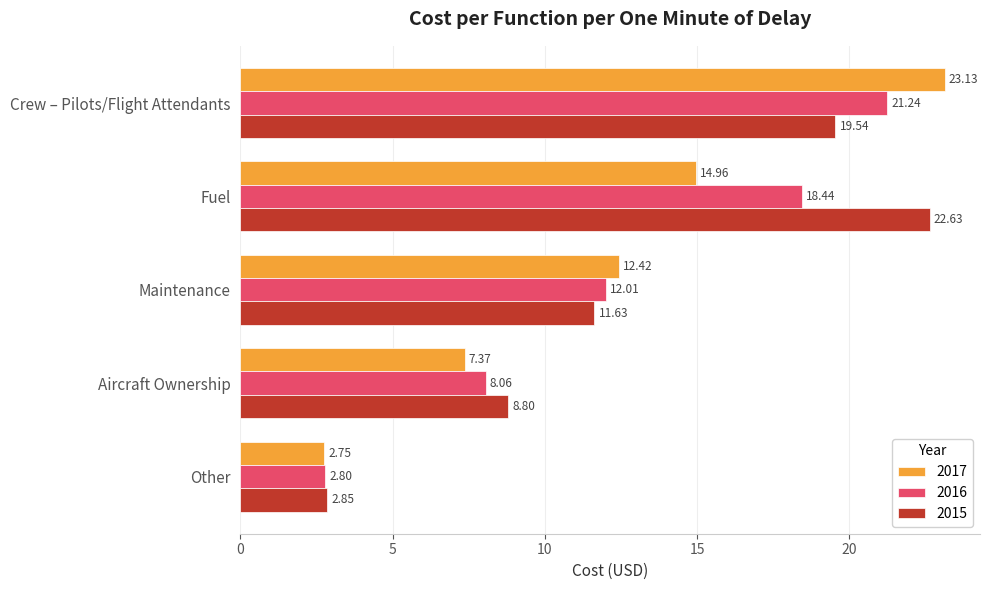

What is the total value across all series at Aircraft Ownership?

24.2